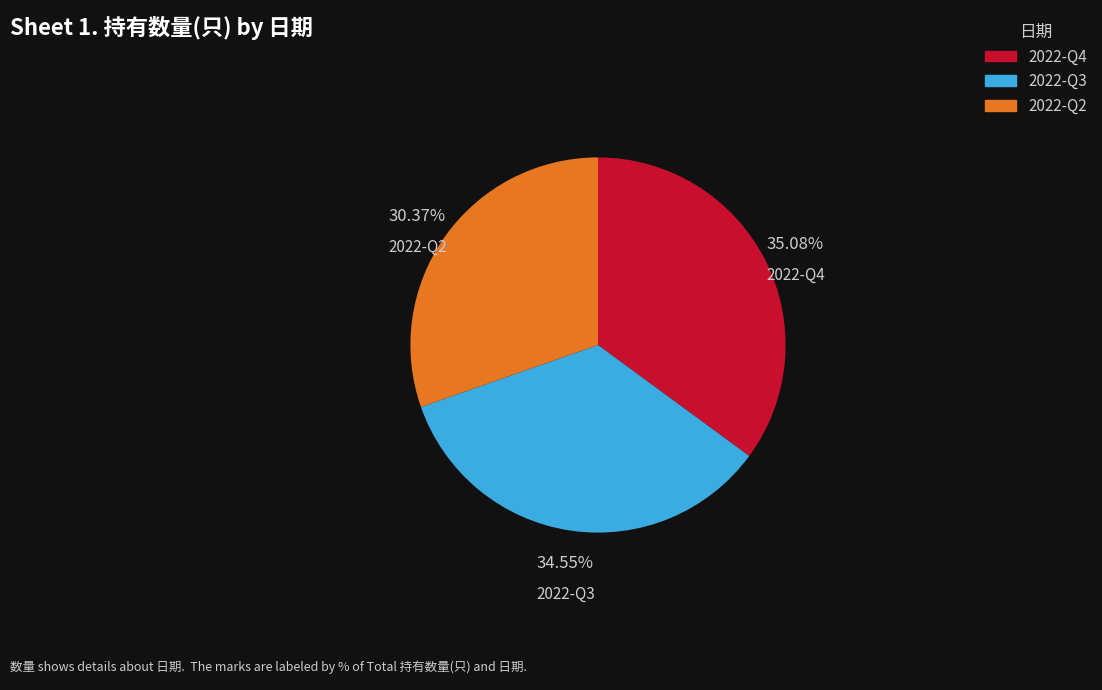

How many slices are in this pie chart?

3